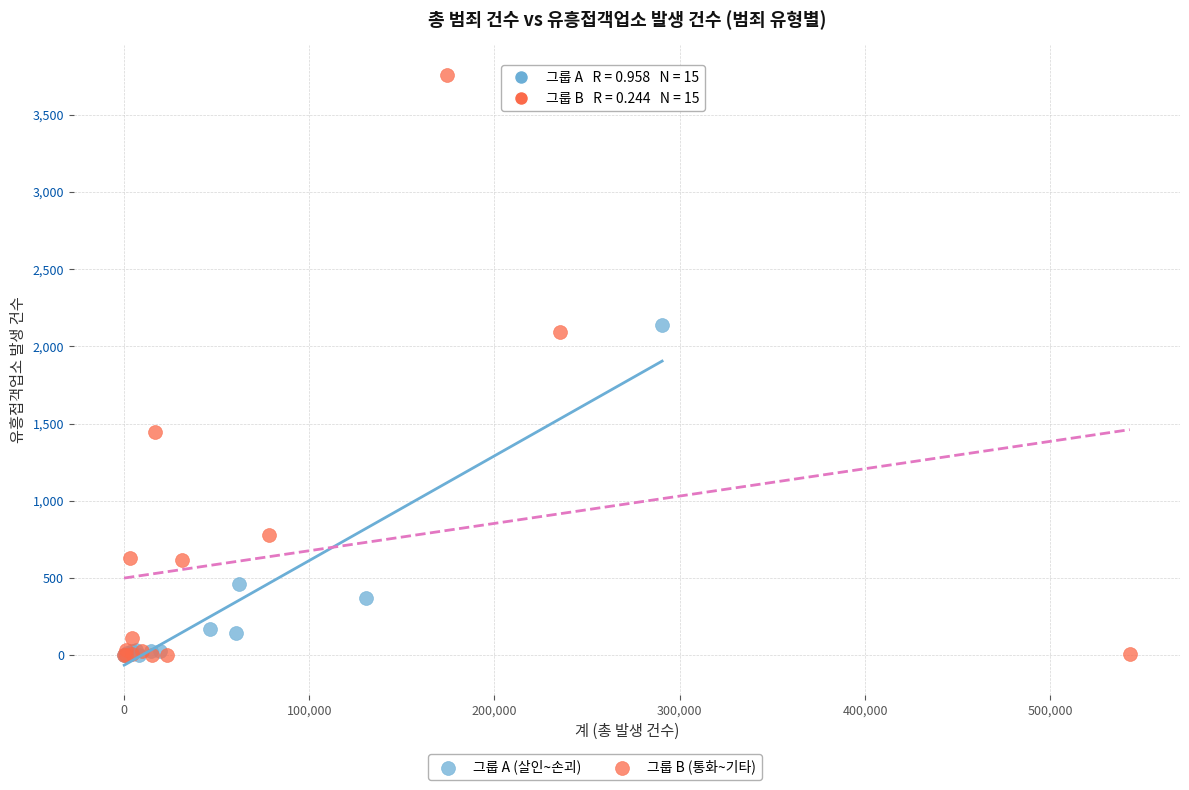

Which series reaches the maximum Y coordinate?

그룹 B (통화~기타)